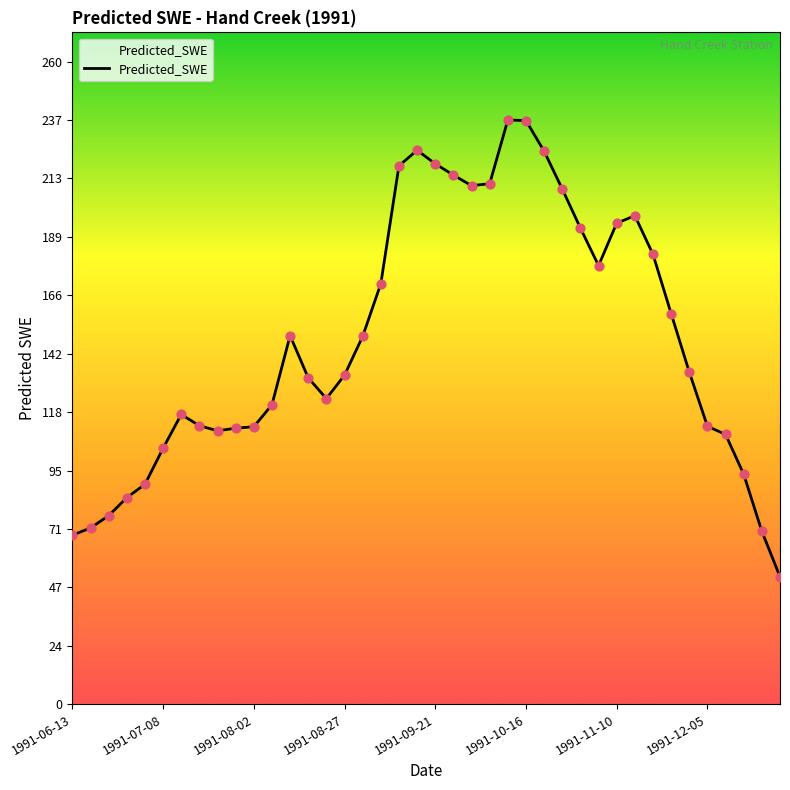

What is the smallest value displayed?

51.6